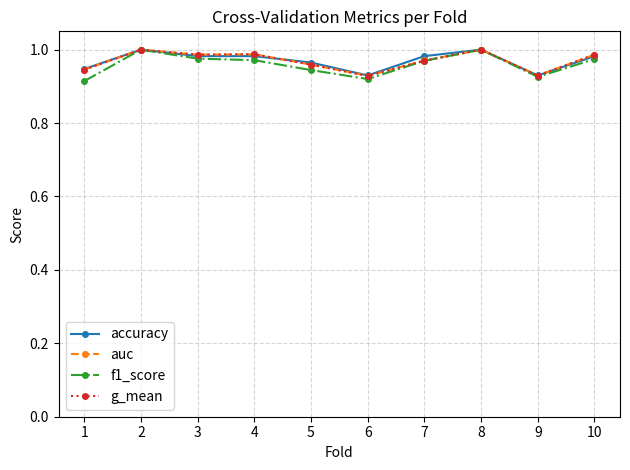

True or false: auc has more than 1 interior local peaks.

True